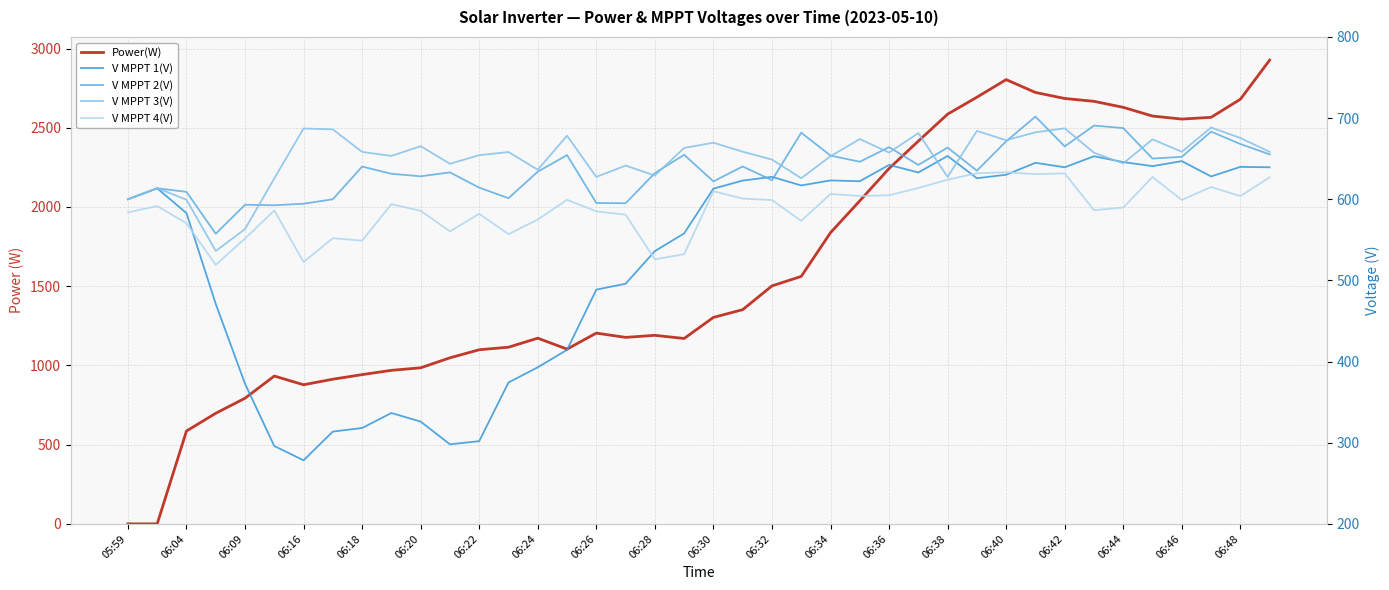

Rank the series by their maximum value, from highest to lowest.

Power(W), V MPPT 2(V), V MPPT 3(V), V MPPT 1(V), V MPPT 4(V)